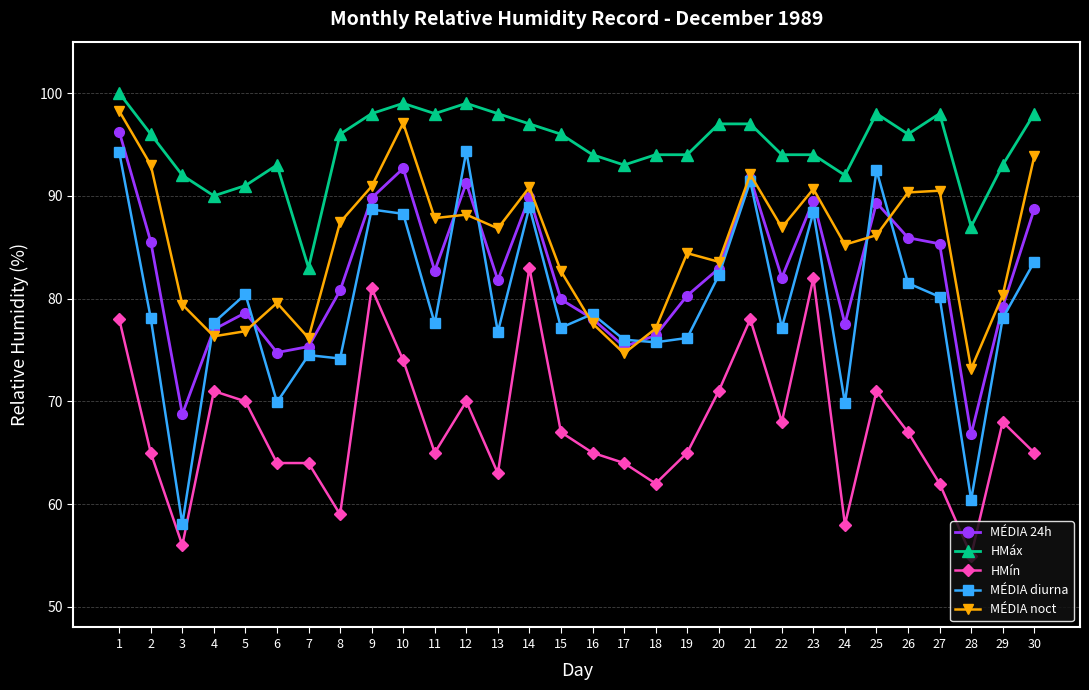

How many data points does each series have?

30